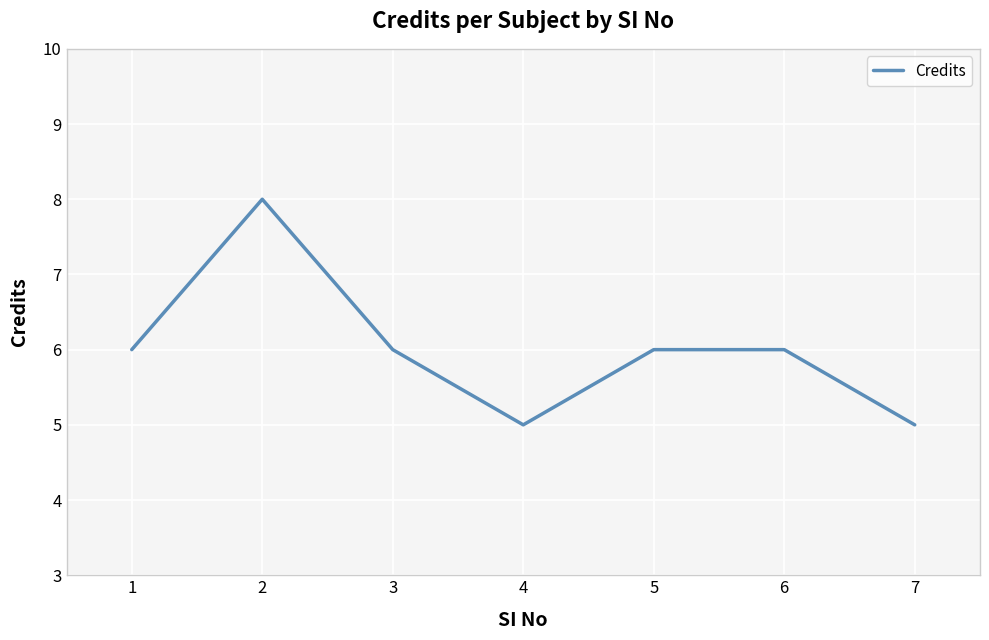

What value does the data have at 4?

5